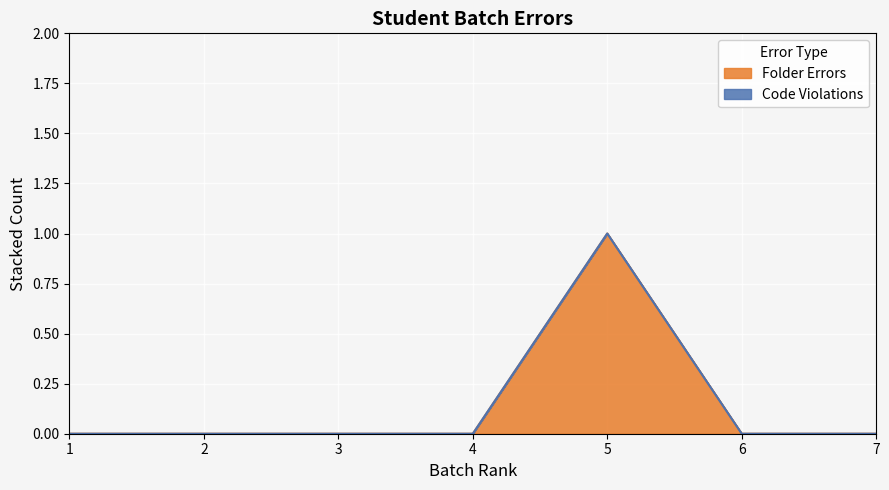

Where is the first local maximum?

5